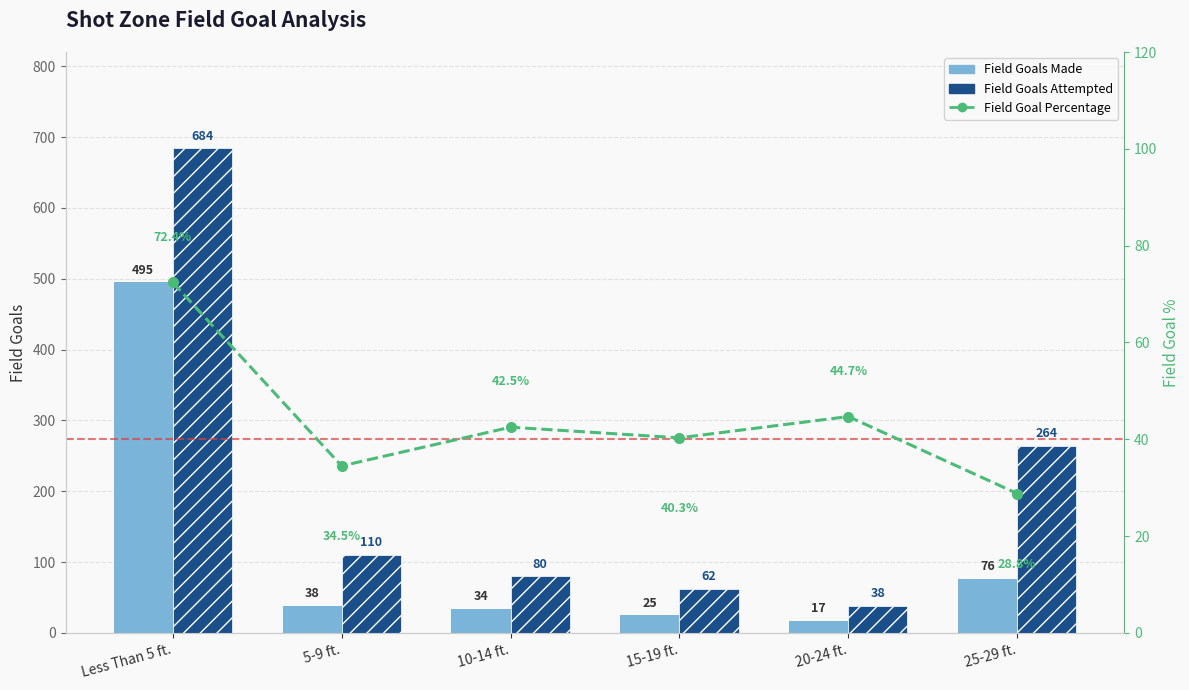

Reading left to right, extract all data points from this chart.

Field Goals Made: 495.0	38.0	34.0	25.0	17.0	76.0
Field Goals Attempted: 684.0	110.0	80.0	62.0	38.0	264.0
Field Goal Percentage: 72.4	34.5	42.5	40.3	44.7	28.8